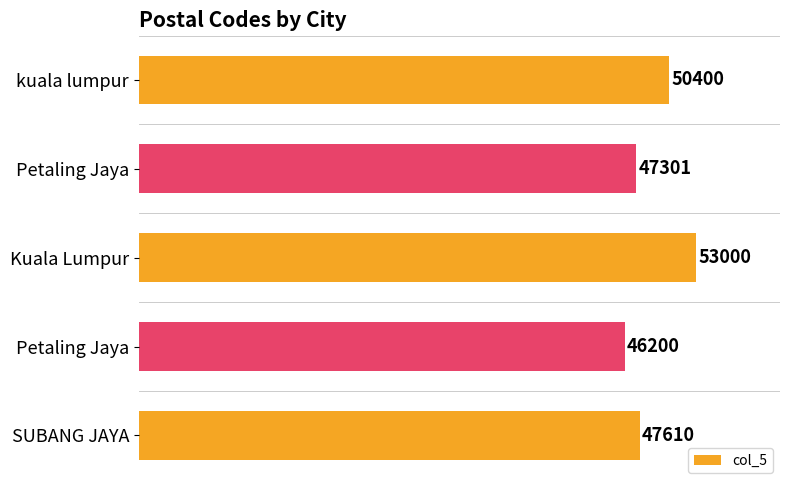

How many categories are shown in the chart?

5